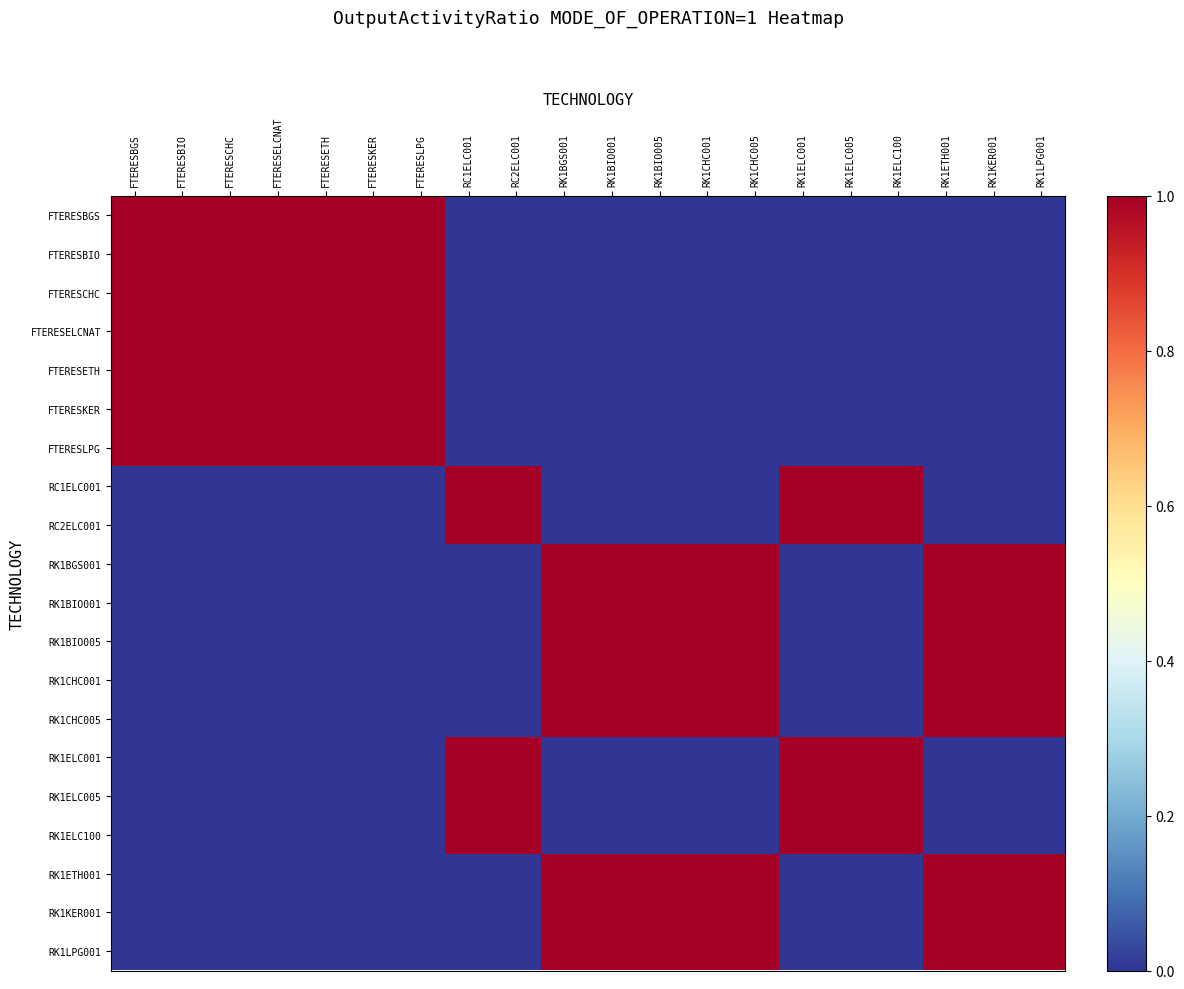

How many series are shown in this chart?

20